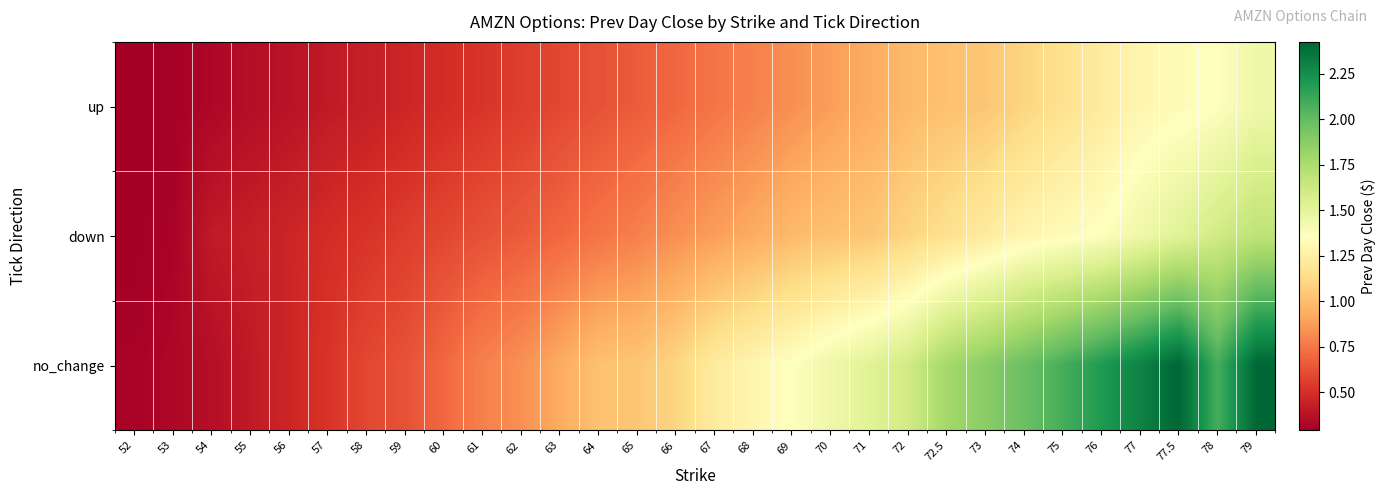

Between 77.5 and 74, which is larger?

77.5